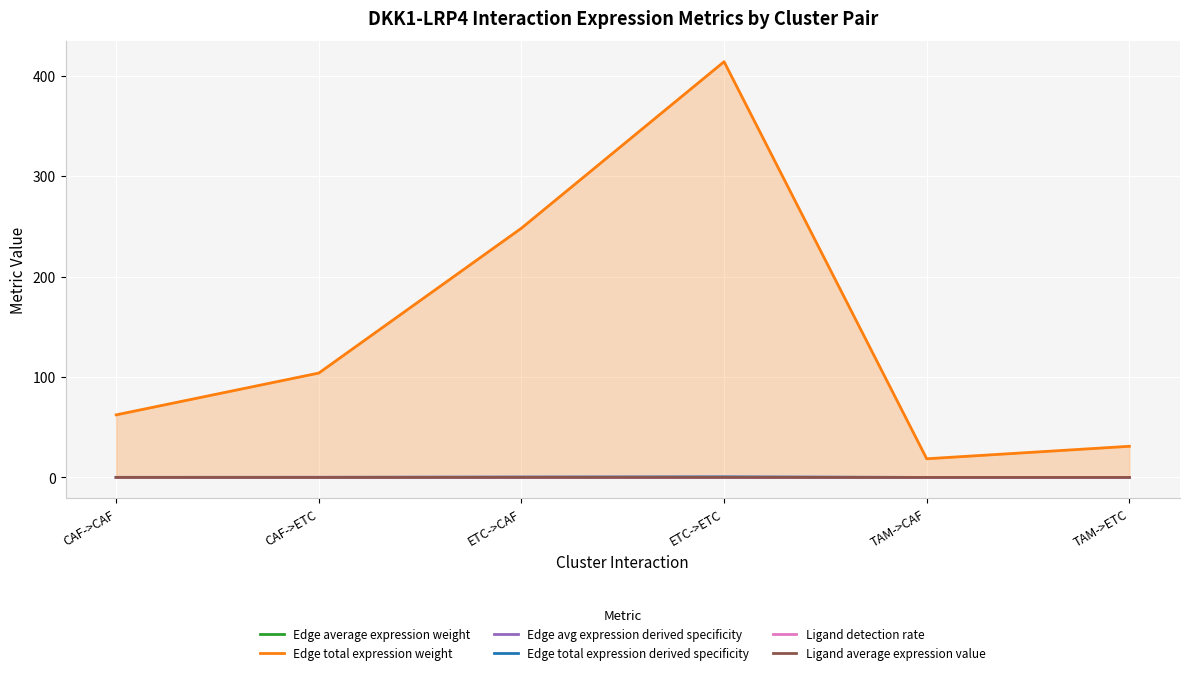

What is the label of the 1st point from the right?

TAM->ETC